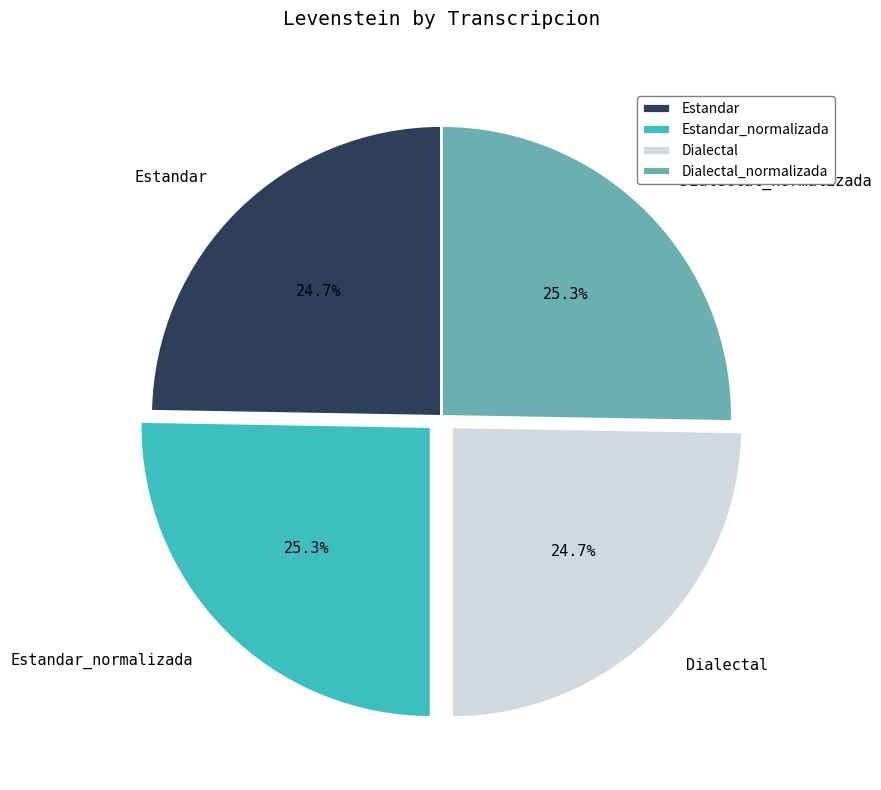

Which has a higher value, Dialectal or Dialectal_normalizada?

Dialectal_normalizada